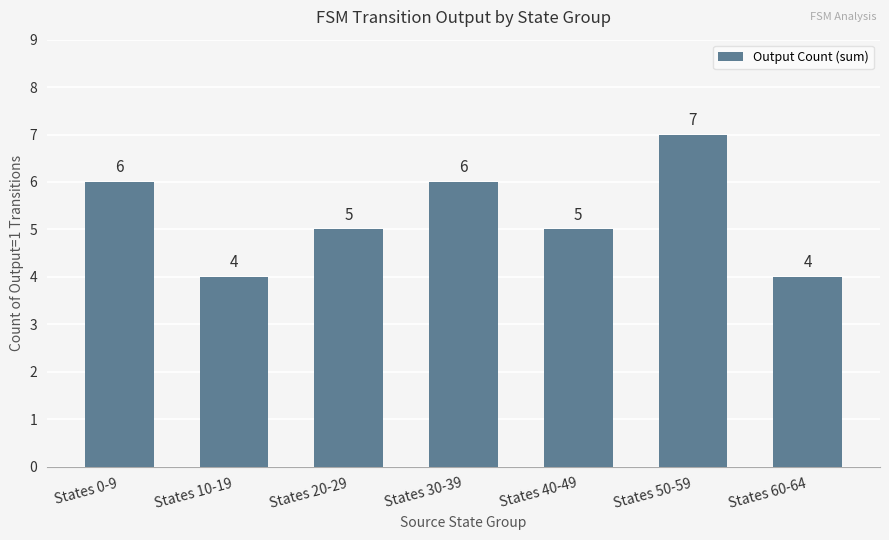

Count the number of categories in the chart.

7